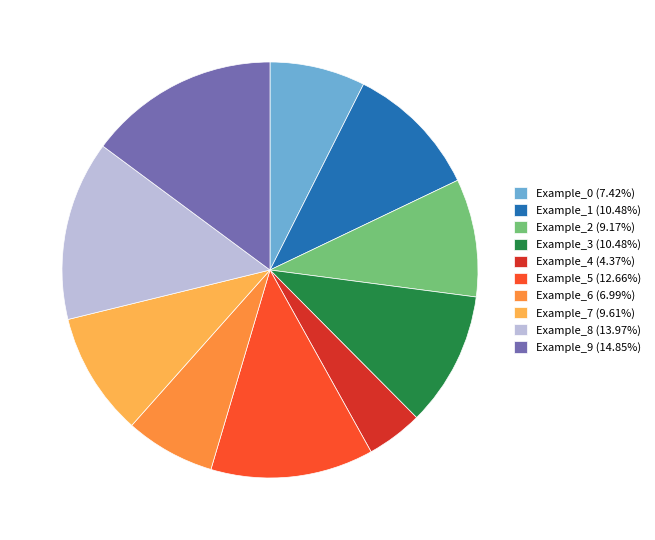

Does Example_2 (9.17%) account for over 50% of the chart?

No